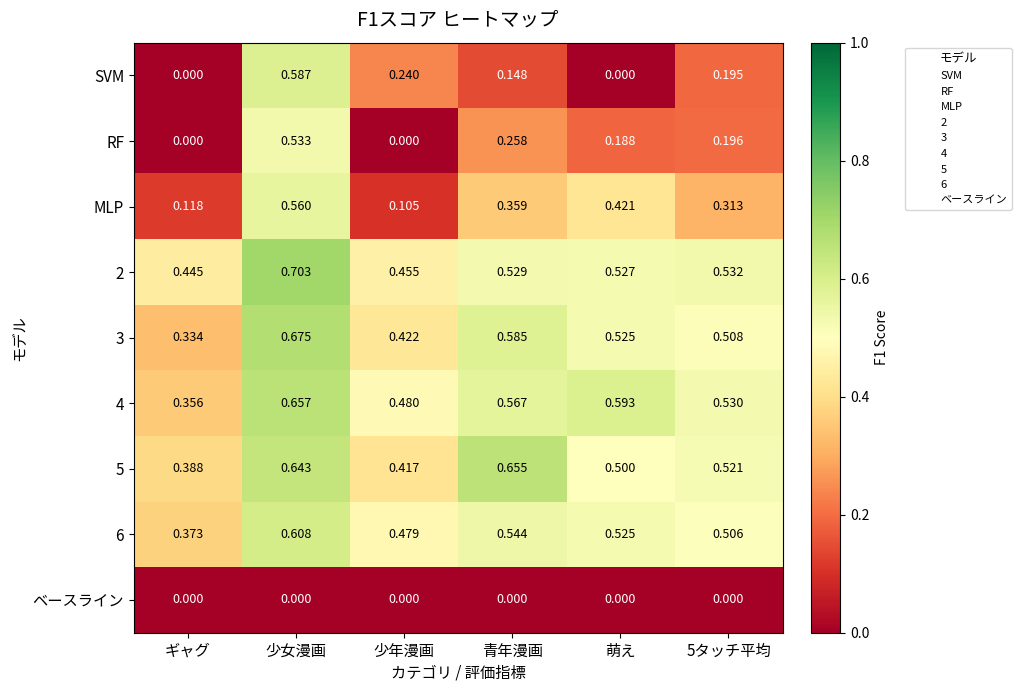

Which series has the widest spread of values?

SVM